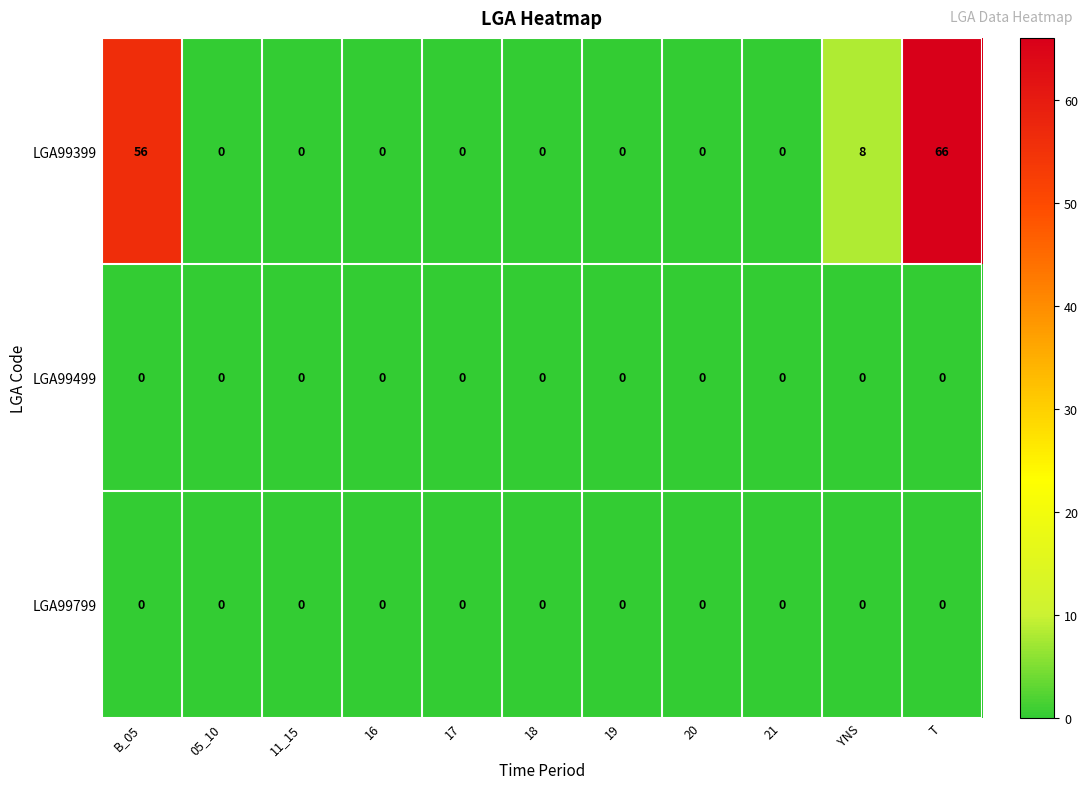

What is the sum of all LGA99399 values?

130